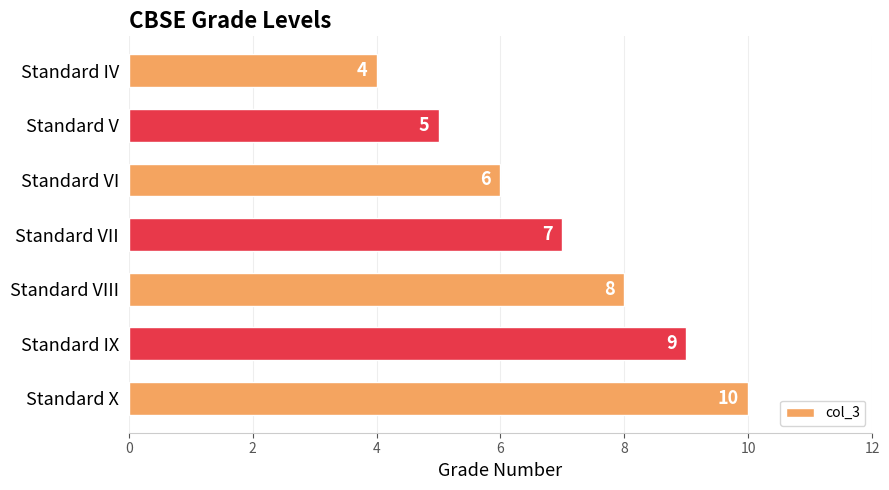

List the labels in order of value, largest first.

Standard X, Standard IX, Standard VIII, Standard VII, Standard VI, Standard V, Standard IV